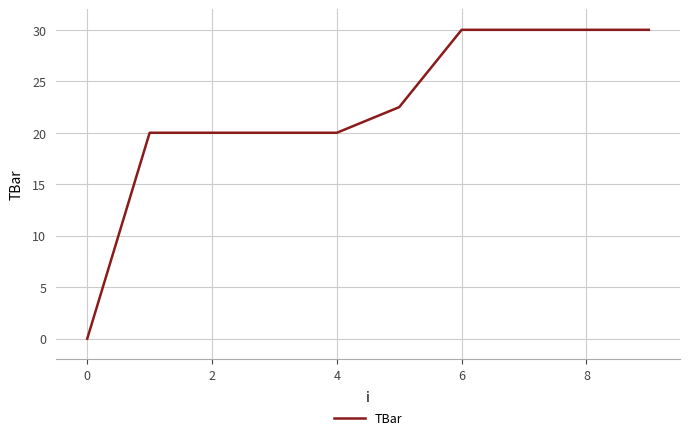

What is the greatest value displayed?

30.0